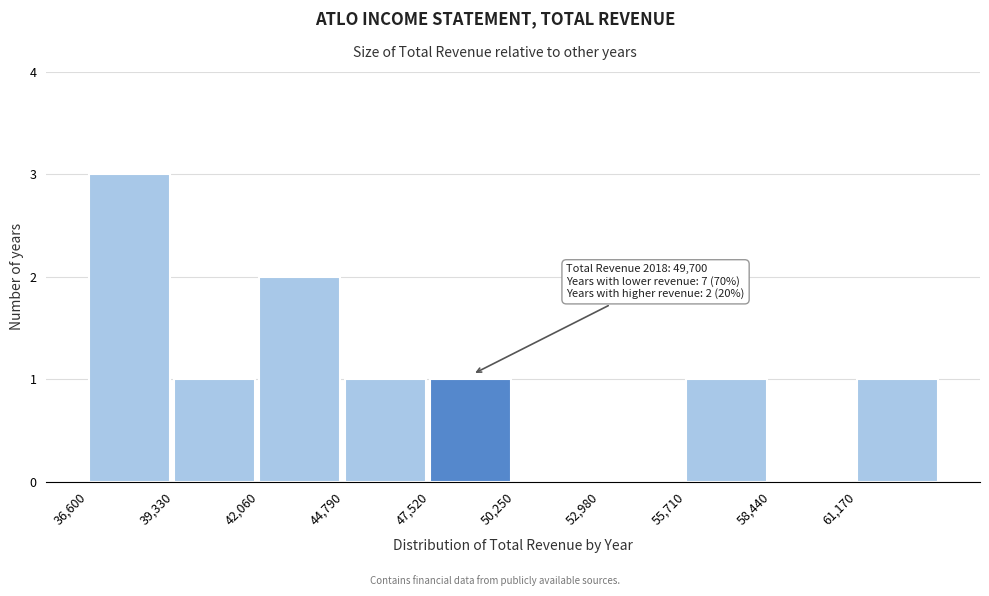

Over which range of the x-axis is the bar tallest?

36500 to 39500